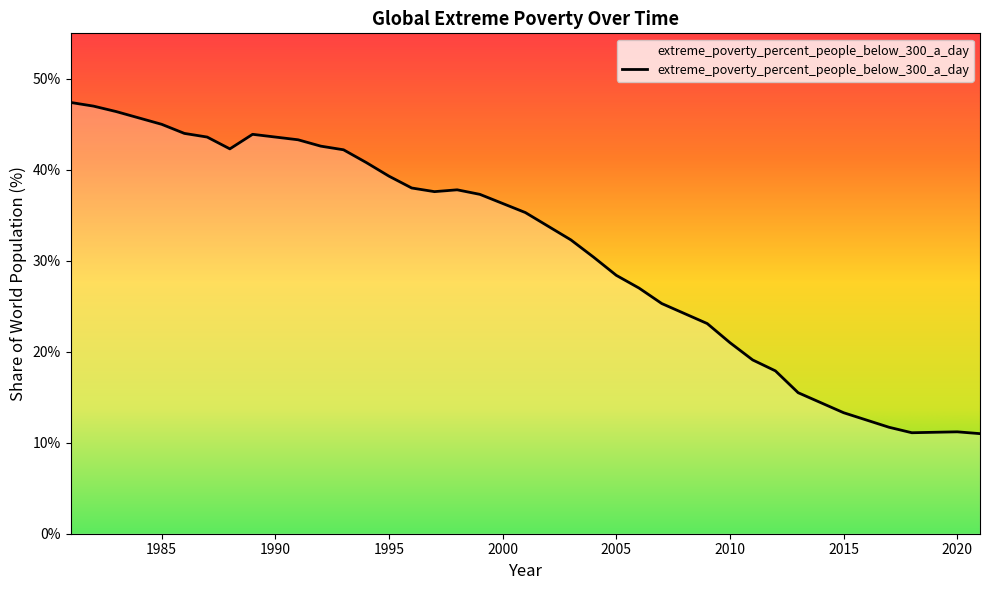

What is the greatest value displayed?

47.4